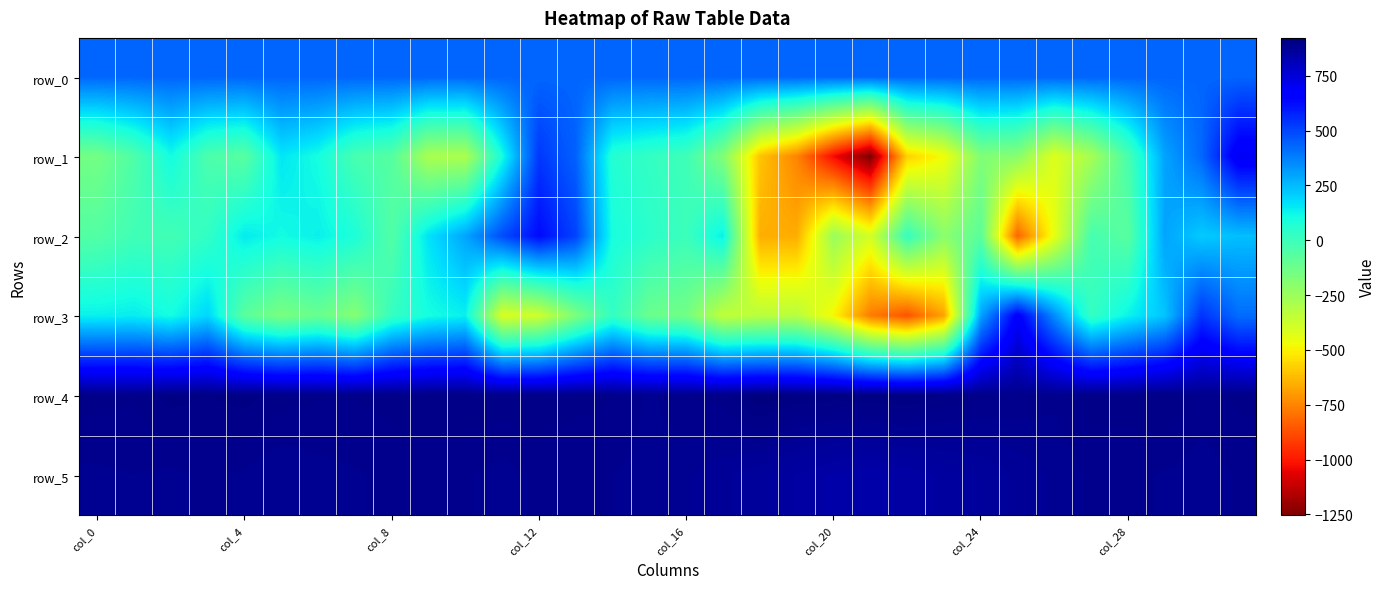

Which series has the largest total across all categories?

row_4